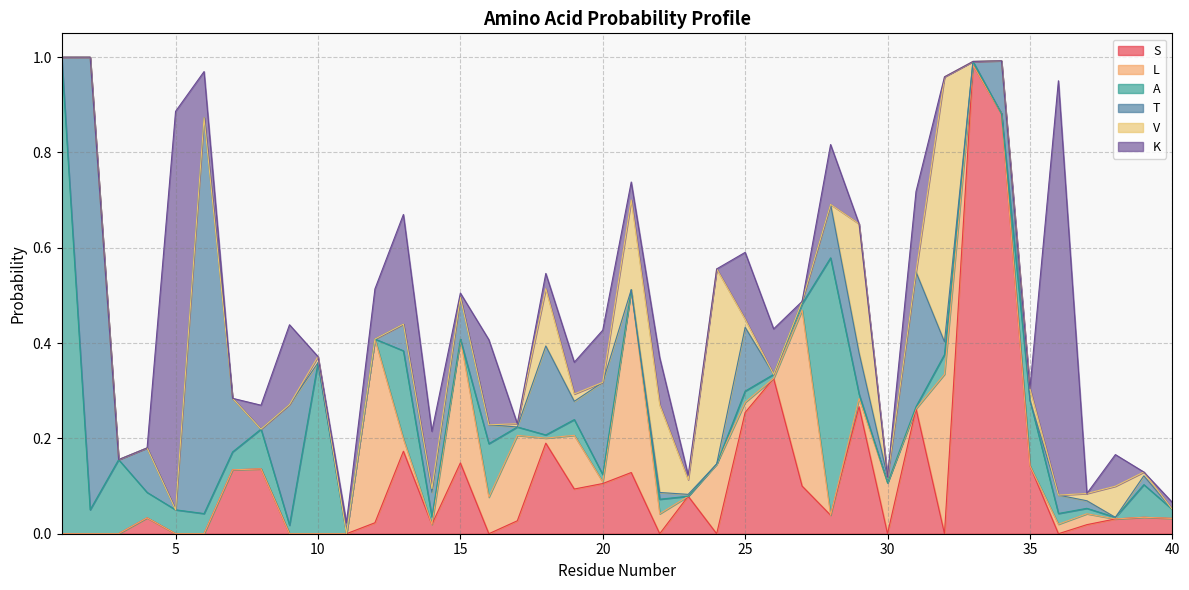

How many intersections are there between T and L?

14